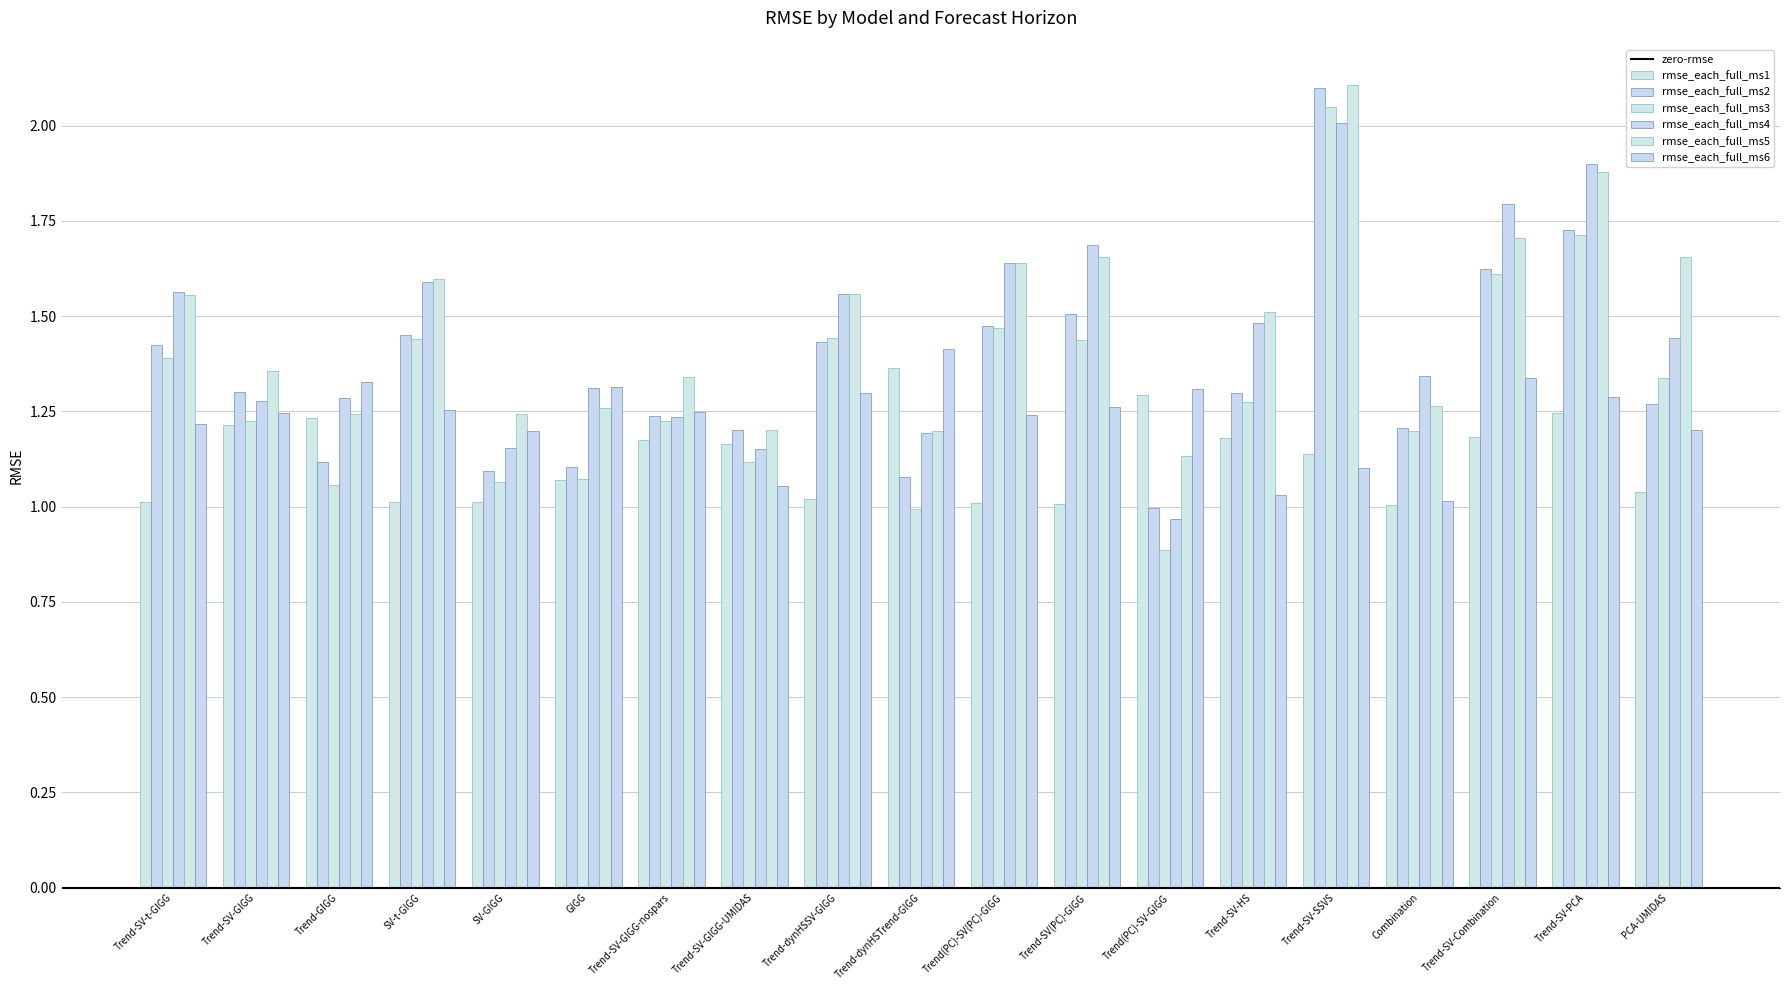

Which category has the lowest value in the rmse_each_full_ms6 series?

Combination